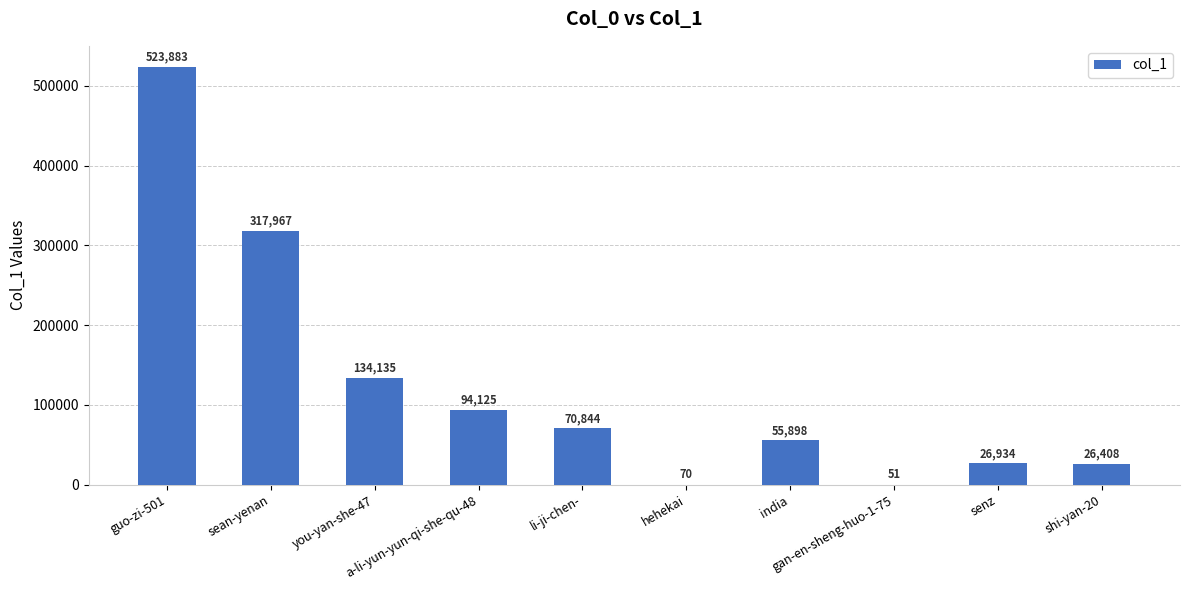

What is the sum of all values?

1250315